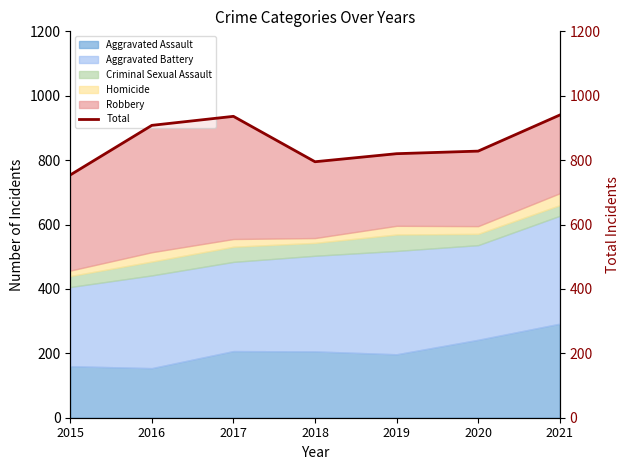

Which category has the lowest value across all series?

2015